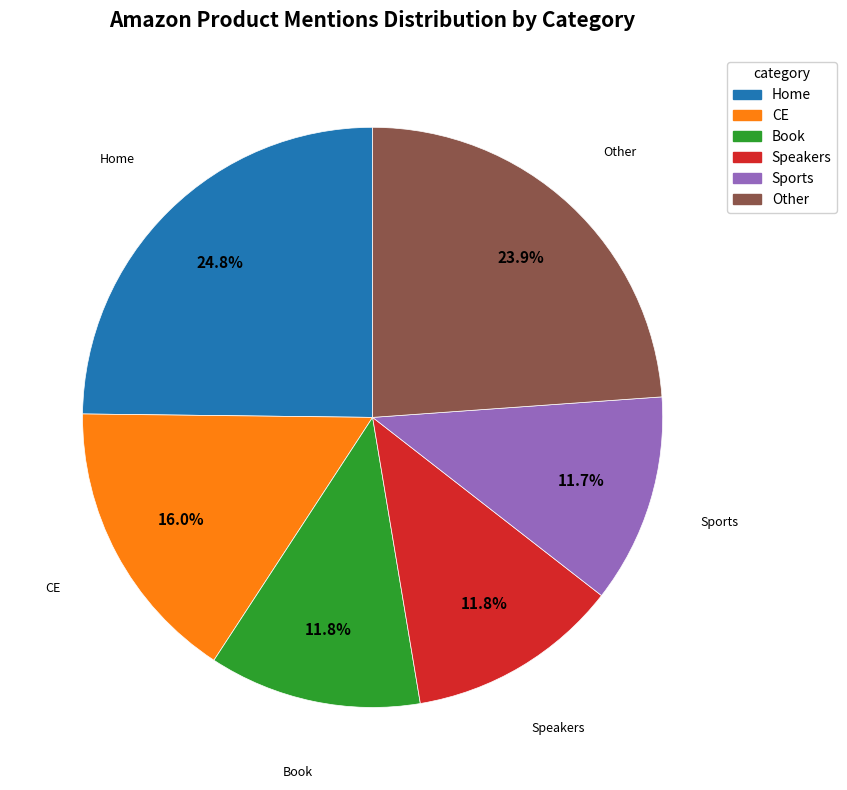

To the nearest percent, what is the average slice percentage?

17%